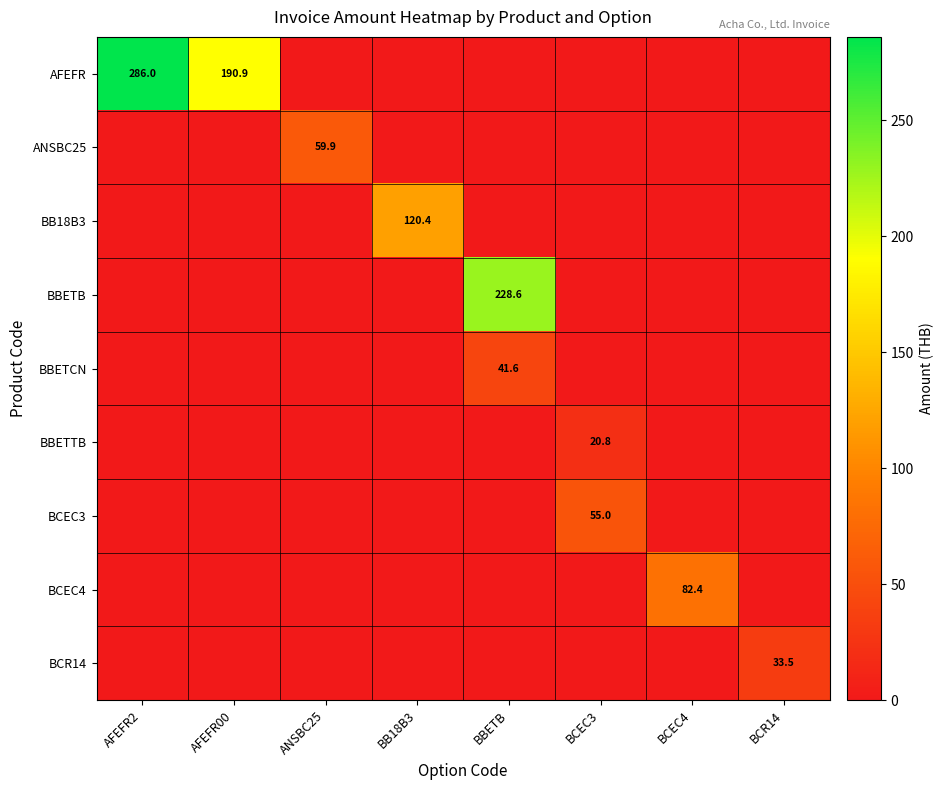

The value of BB18B3 at BB18B3 is 173.5. True or false?

False